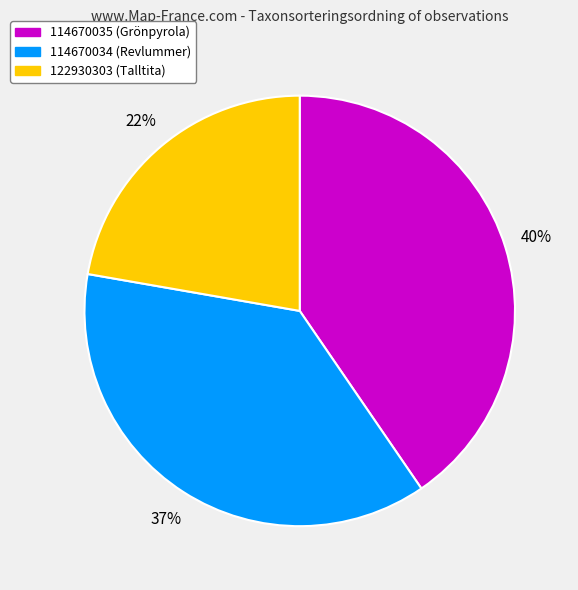

Which has a higher value, 114670034 (Revlummer) or 122930303 (Talltita)?

114670034 (Revlummer)